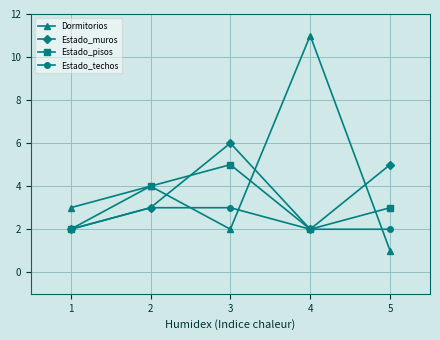

Is the value of Estado_techos at 4 greater than the value of Estado_muros at 3?

No